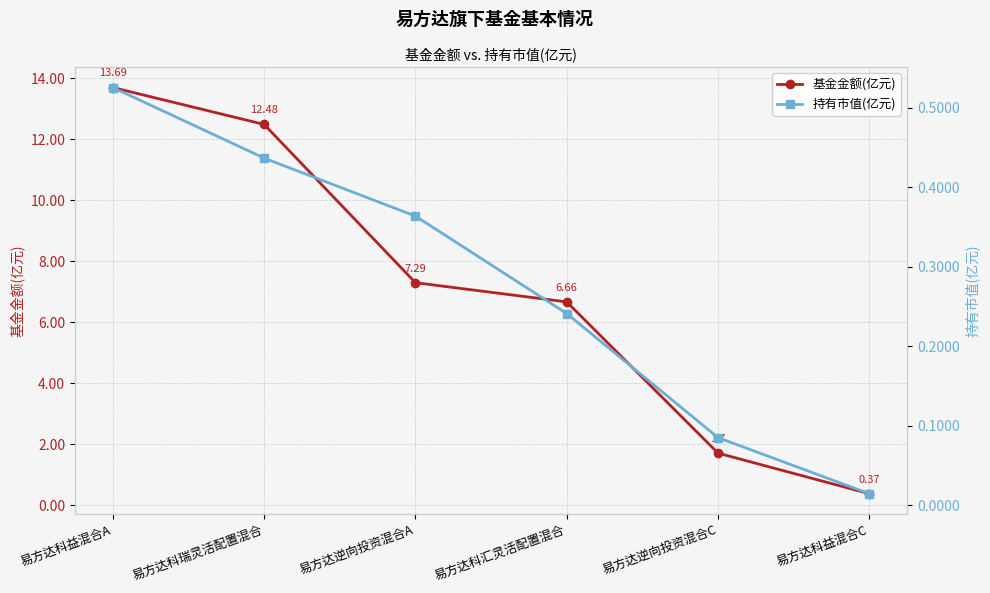

Which series has the widest spread of values?

基金金额(亿元)